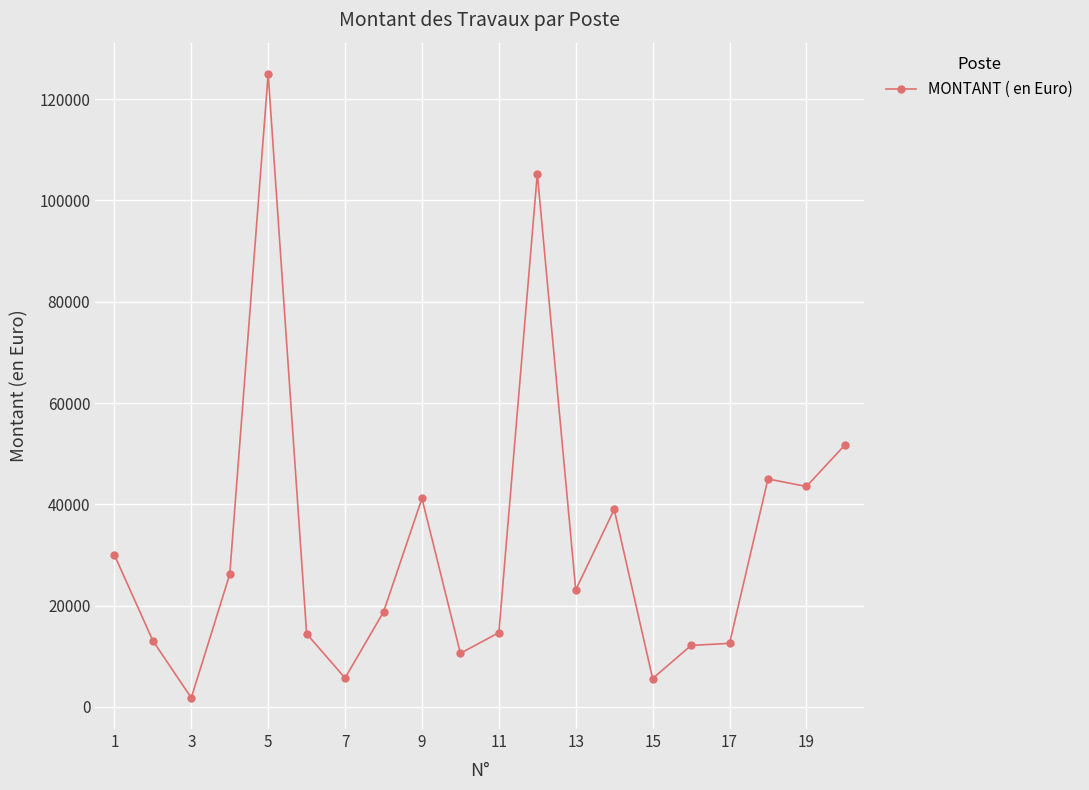

What is the maximum value shown in the chart?

125000.0